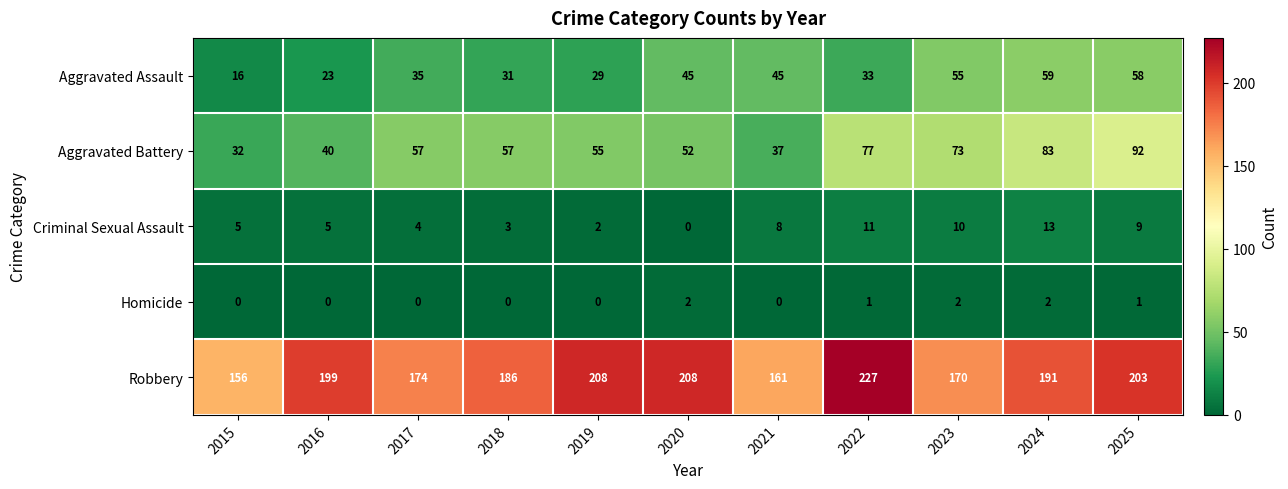

What is the approximate value of Robbery at 2024, to the nearest 10?

190